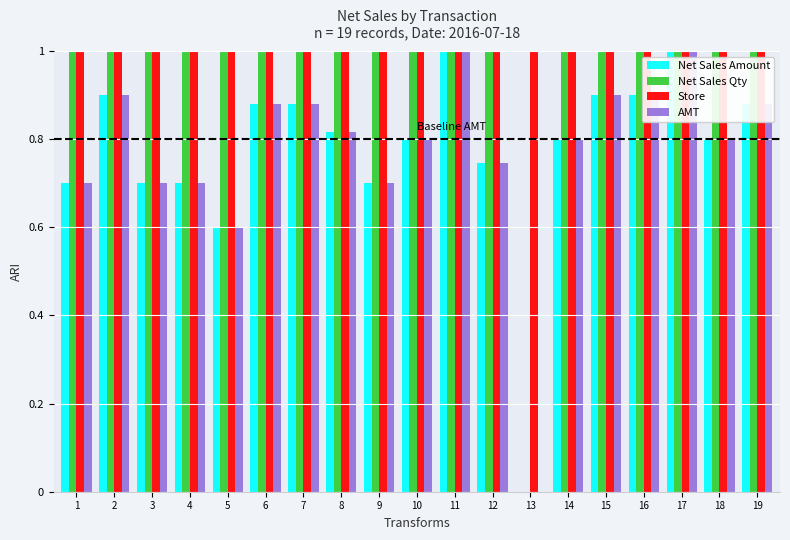

What is the maximum value for Net Sales Qty?

1.0